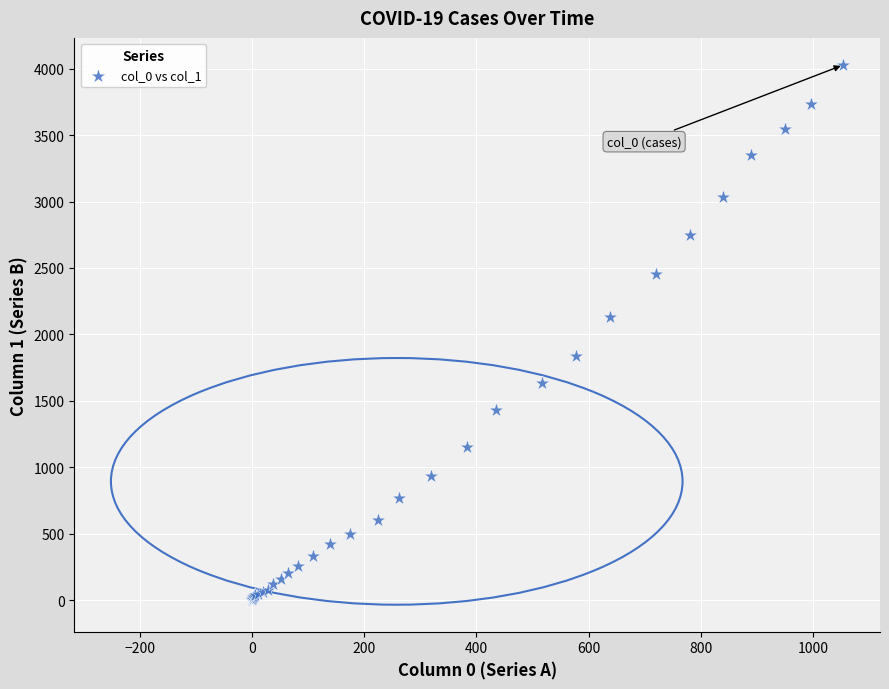

What Y value in the scatter plot is closest to 2015?

2131